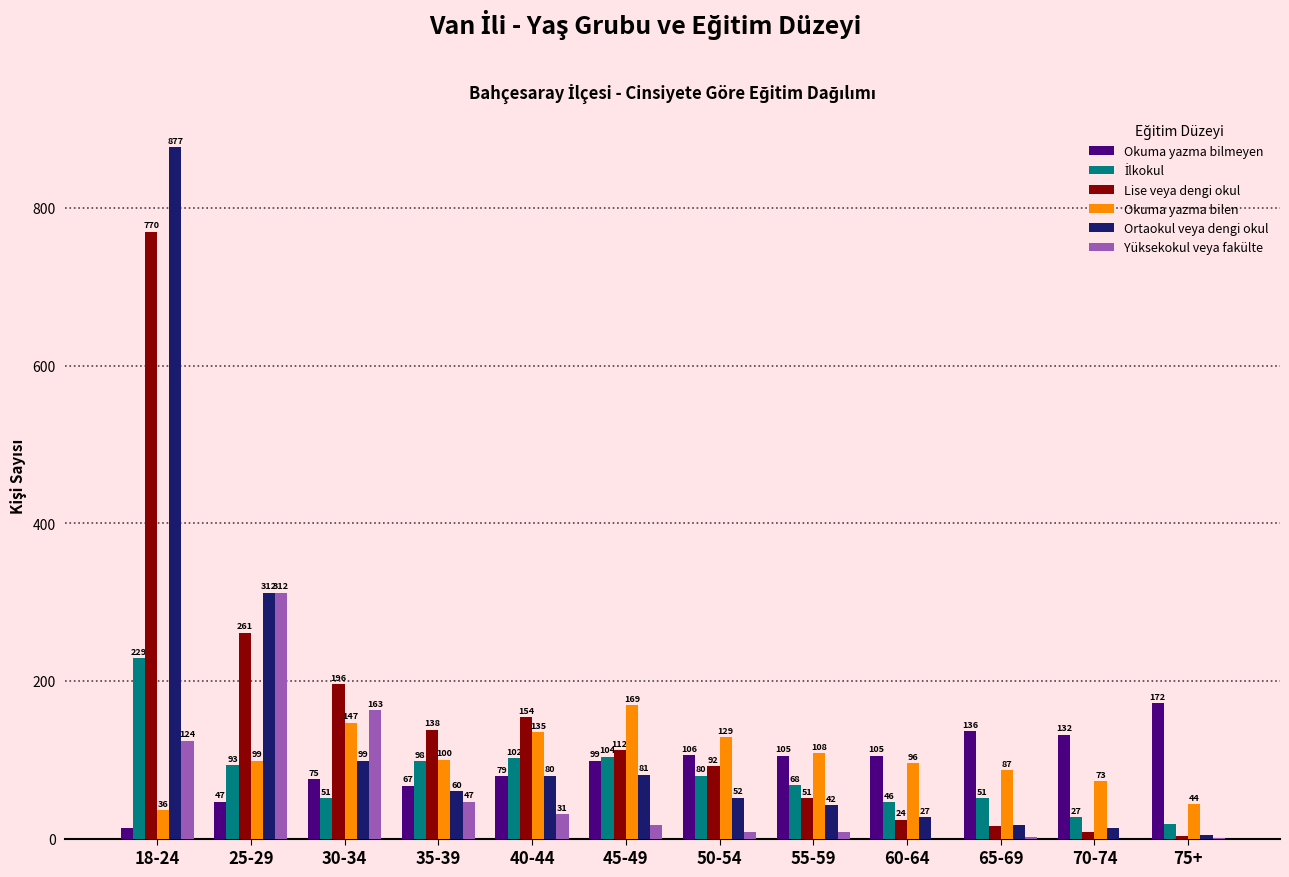

How many categories are shown in the chart?

12